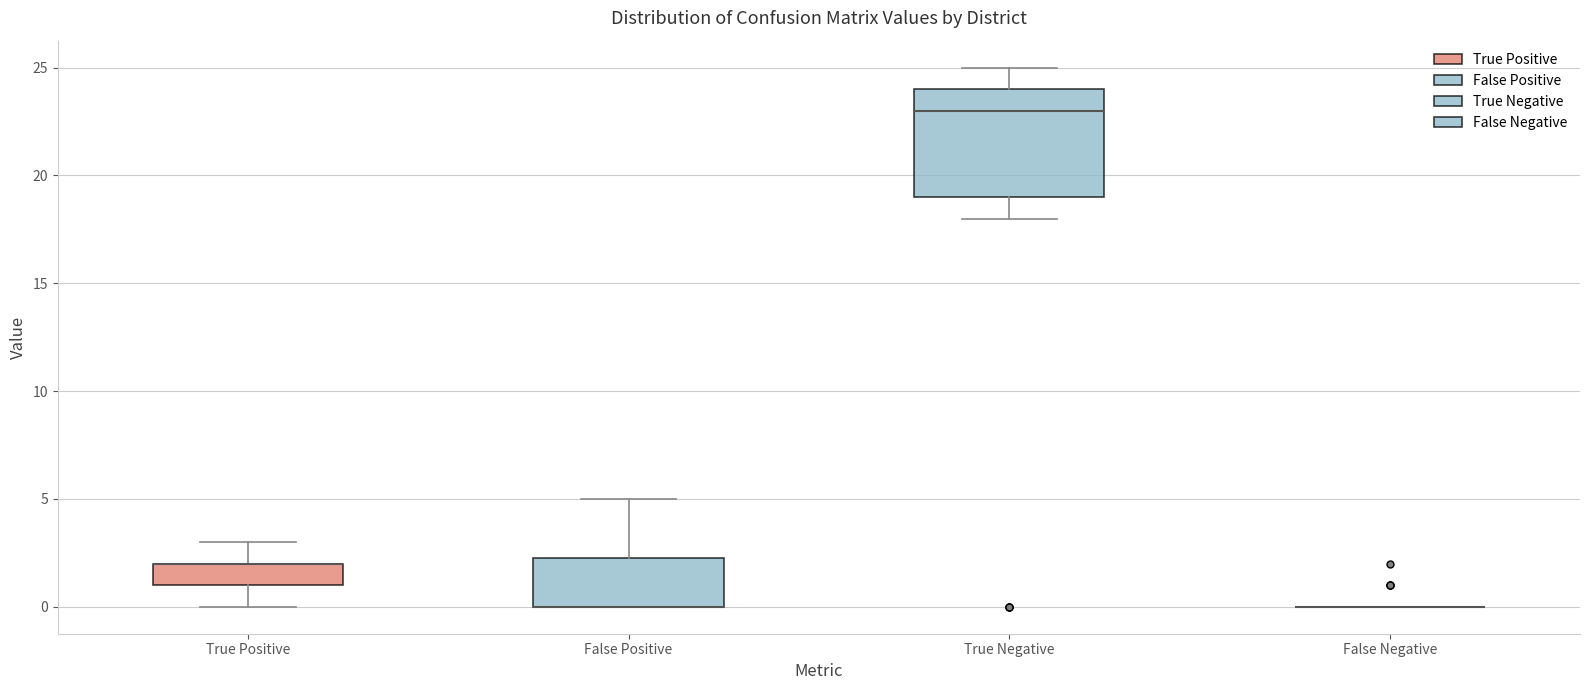

Where does the lower whisker of the box for True Positive end on the y-axis? The values are not printed on the chart, so give them approximately, as read against the axis.

0.0